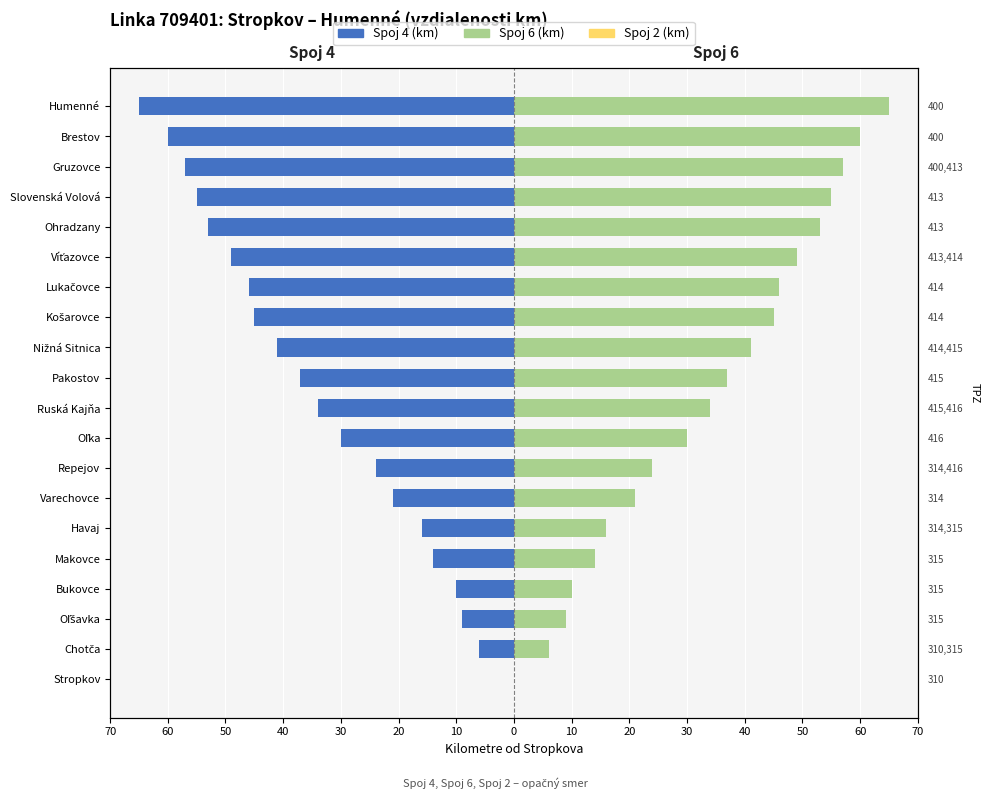

Count the number of categories in the chart.

20